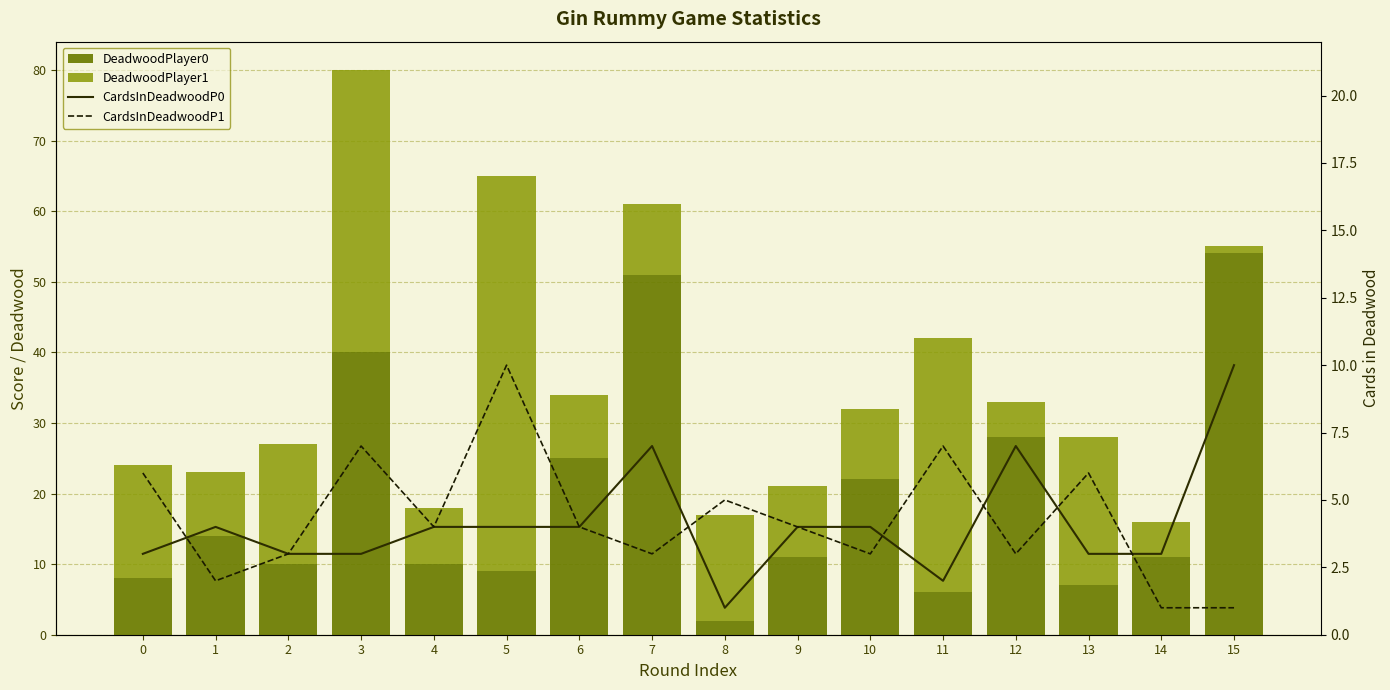

What is the minimum value shown in the chart?

1